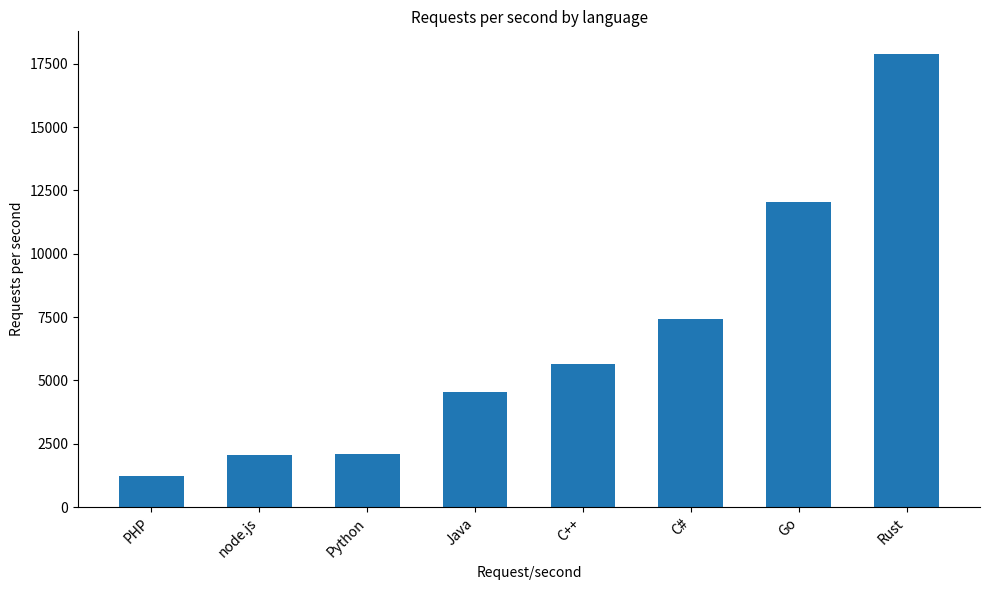

What is the ratio of the value at C# to the value at node.js?

3.6